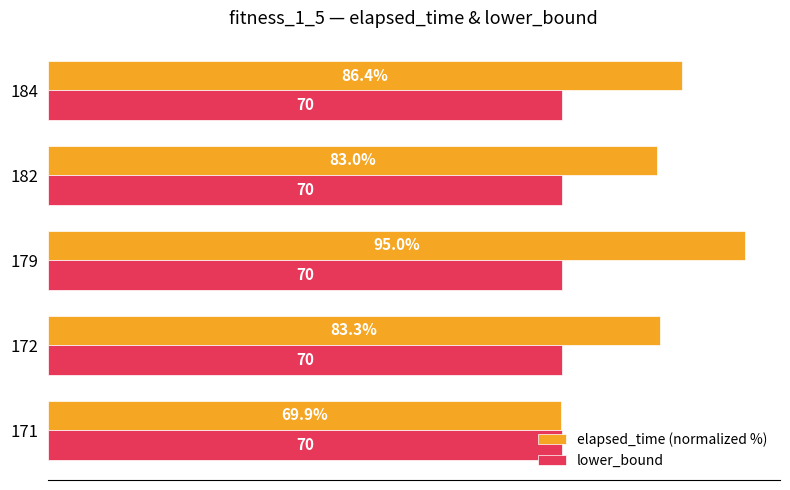

Which series has the widest spread of values?

elapsed_time (normalized %)